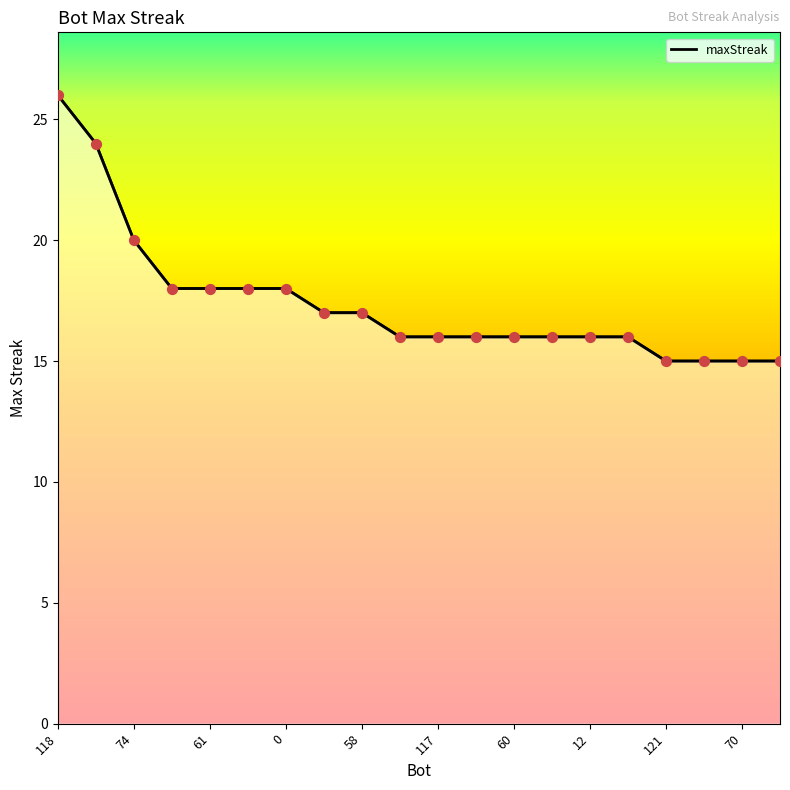

Between 15 and 119, which is larger?

15